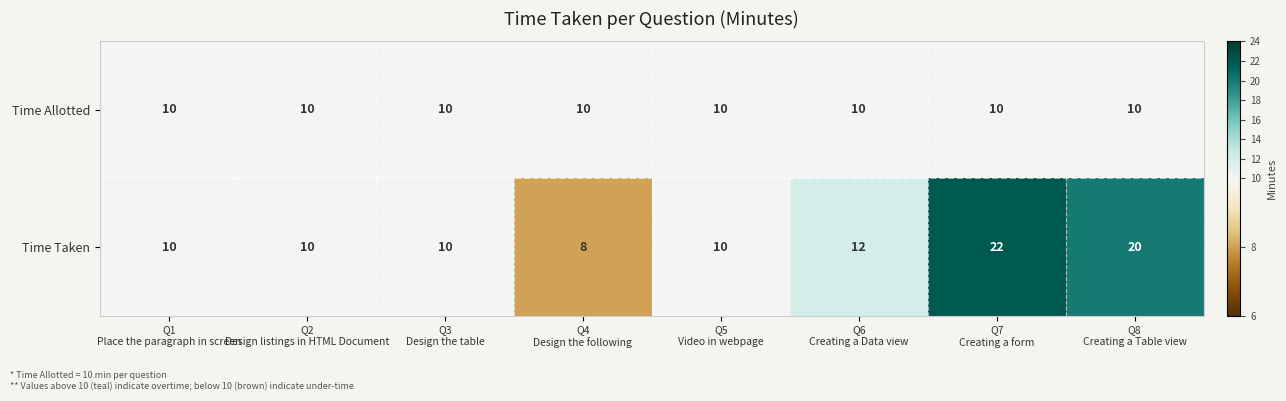

Reading left to right, extract all data points from this chart.

Time Allotted: 10	10	10	10	10	10	10	10
Time Taken: 10	10	10	8	10	12	22	20